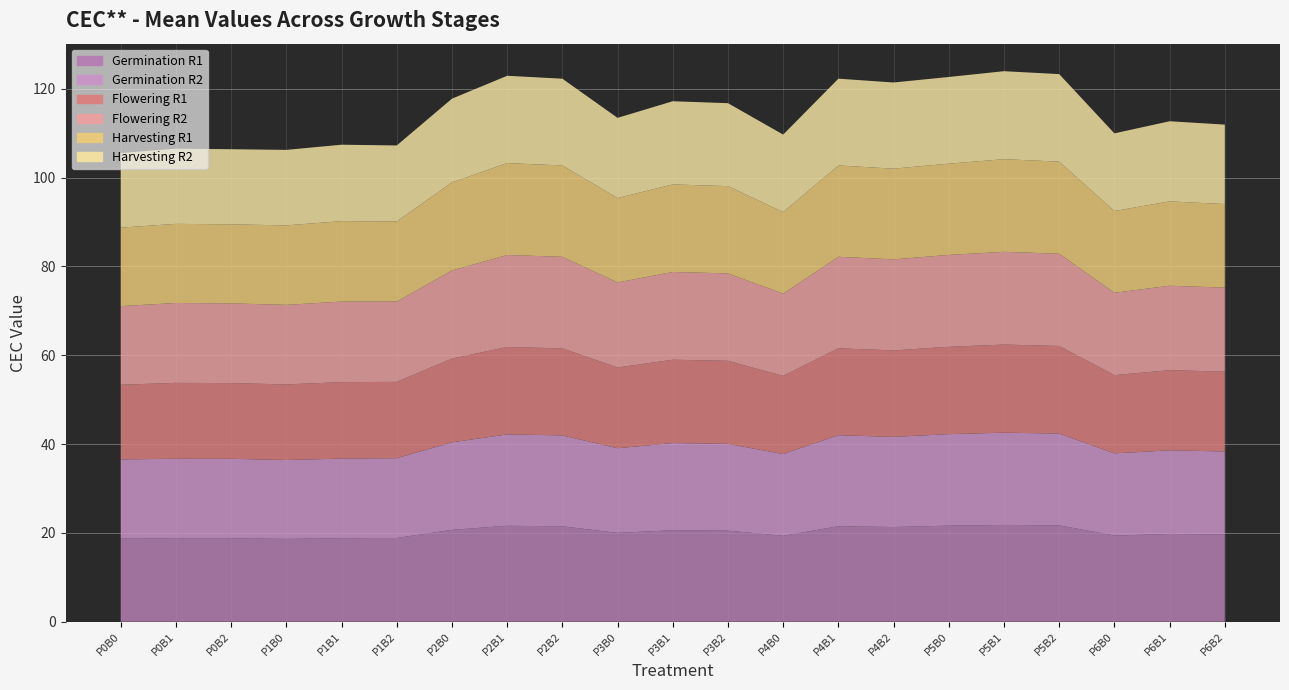

Reading left to right, list all the values displayed in this chart.

Germination R1: 18.7	18.8	18.8	18.6	18.8	18.9	20.7	21.6	21.5	20.0	20.6	20.5	19.3	21.5	21.3	21.6	21.8	21.7	19.4	19.8	19.6
Germination R2: 17.8	17.9	17.9	17.8	17.9	18.0	19.7	20.6	20.5	19.1	19.6	19.5	18.4	20.5	20.3	20.6	20.8	20.7	18.5	18.8	18.7
Flowering R1: 16.8	17.1	17.0	17.0	17.2	17.2	18.8	19.7	19.6	18.2	18.8	18.7	17.6	19.6	19.5	19.7	19.8	19.7	17.6	18.1	18.0
Flowering R2: 17.7	18.0	17.9	17.9	18.1	18.1	19.8	20.7	20.6	19.1	19.8	19.7	18.5	20.6	20.5	20.7	20.9	20.8	18.5	19.0	18.9
Harvesting R1: 17.7	17.8	17.8	17.9	18.1	18.0	19.8	20.7	20.6	19.0	19.7	19.6	18.4	20.6	20.4	20.5	20.9	20.7	18.4	19.0	18.8
Harvesting R2: 16.8	16.9	16.9	17.0	17.2	17.1	18.8	19.7	19.5	18.1	18.7	18.7	17.4	19.5	19.4	19.5	19.8	19.7	17.5	18.0	17.9